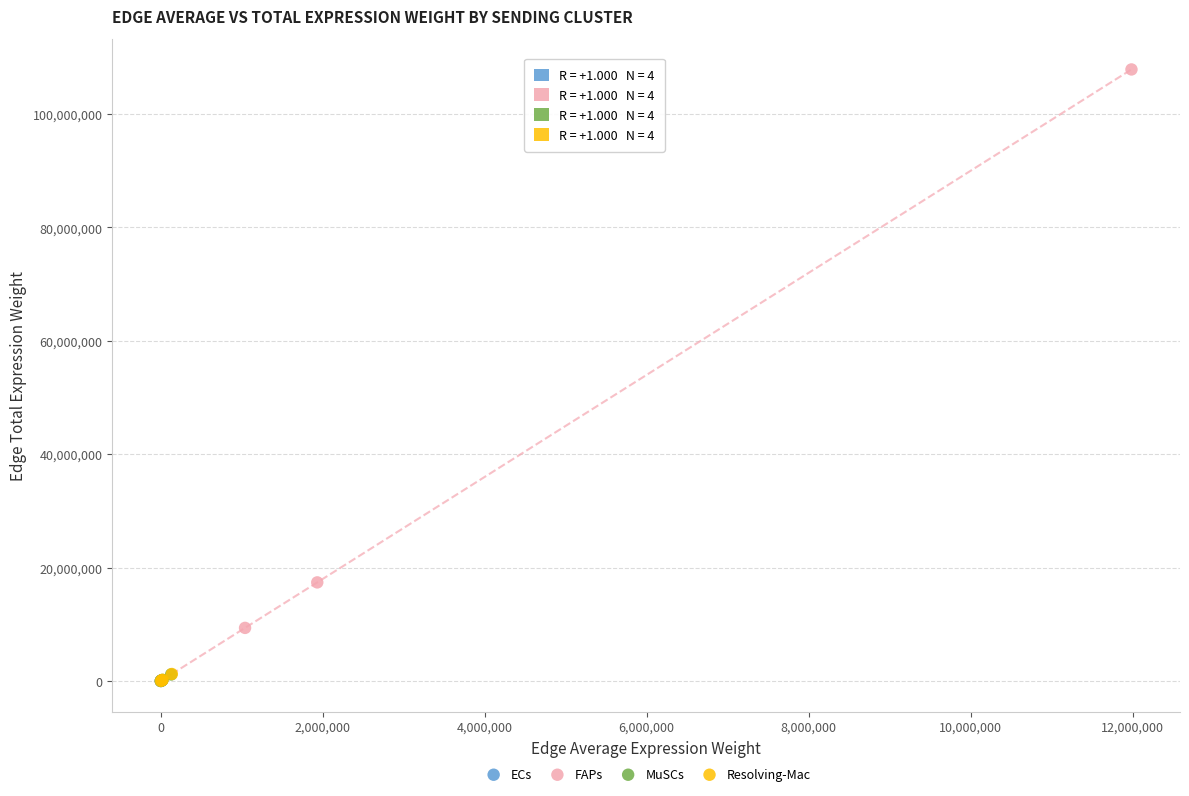

Which series reaches the maximum Y coordinate?

FAPs